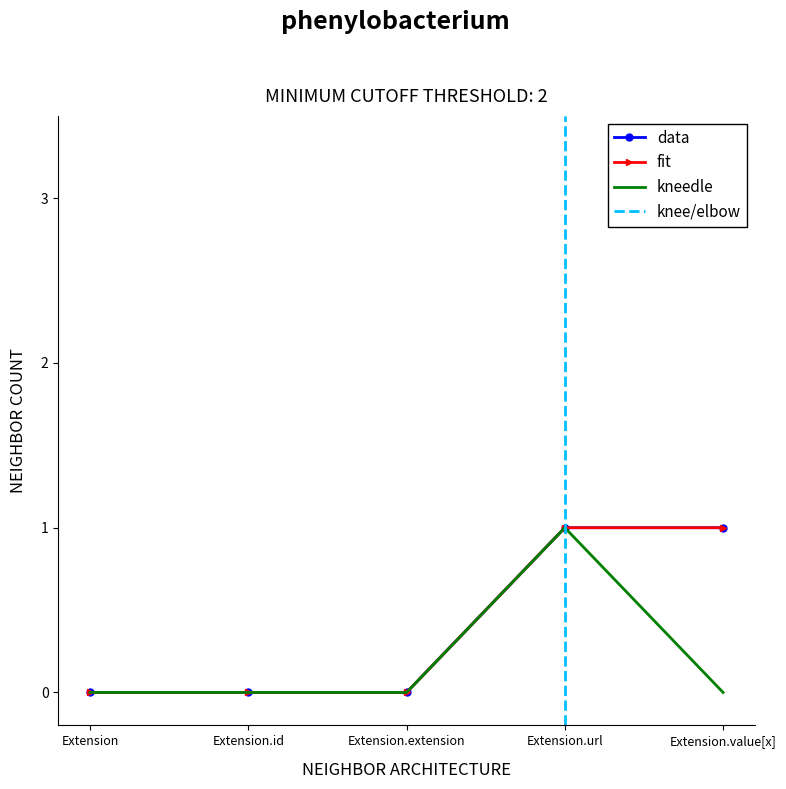

What is the difference between the fit values at Extension.value[x] and Extension?

1